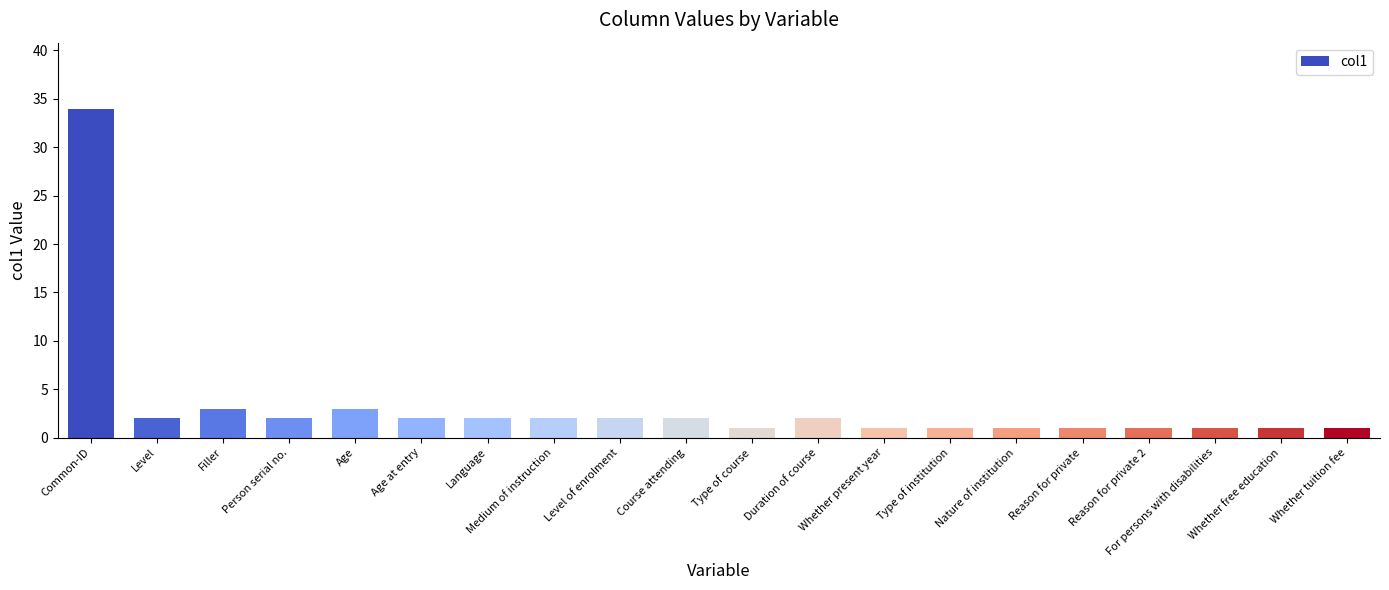

What is the difference between the second highest and minimum values?

2